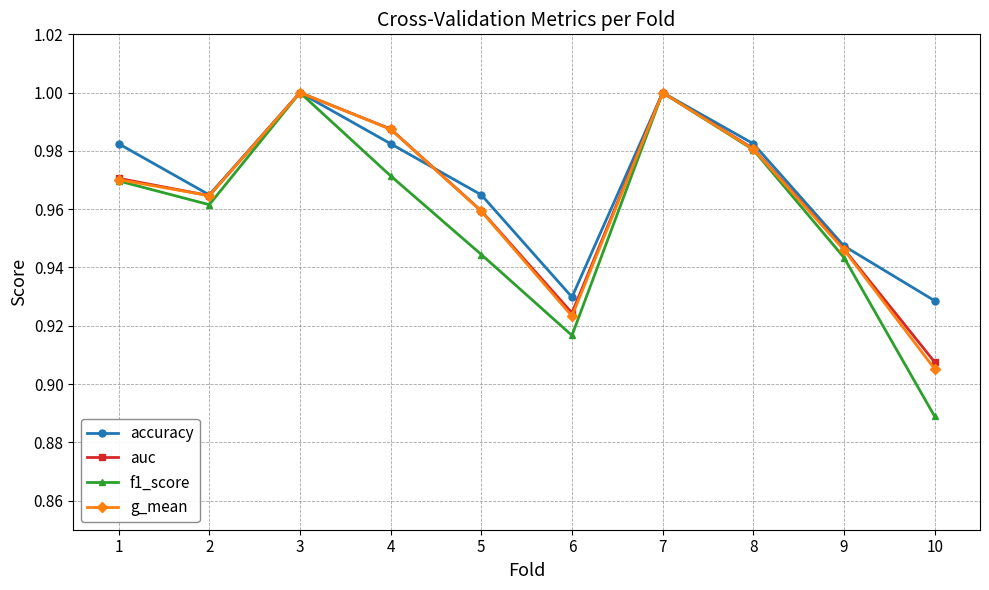

How many lines are shown in the chart?

4